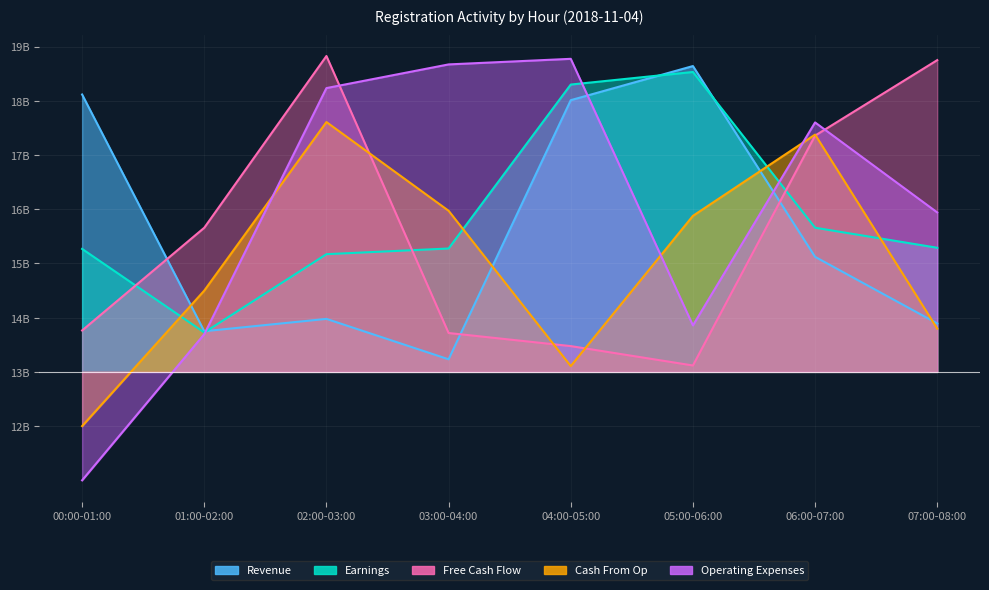

What value does the Operating Expenses series have at 04:00-05:00?

18774569541